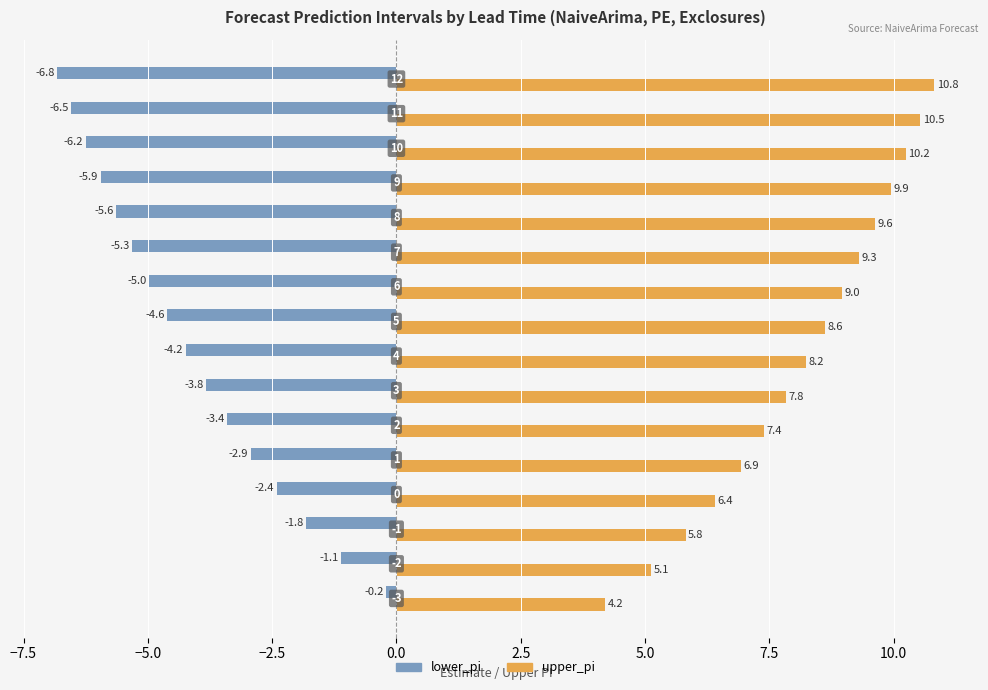

Which series has the largest total across all categories?

upper_pi